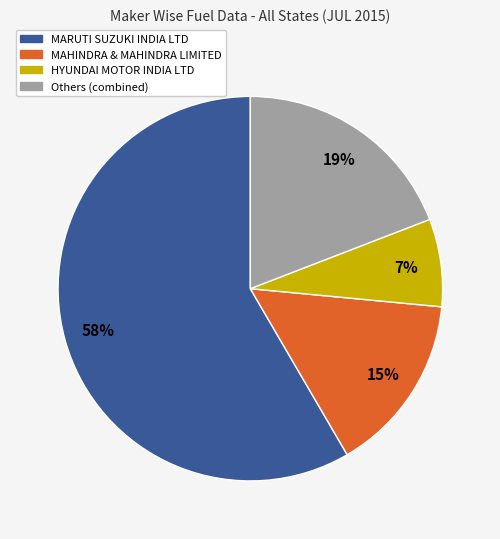

How many segments does this pie chart have?

4